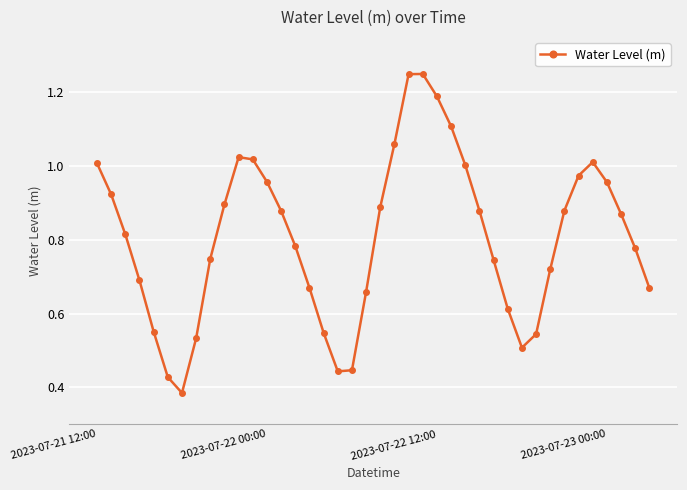

How many interior local valleys (lower than both neighbors) does the data have?

3